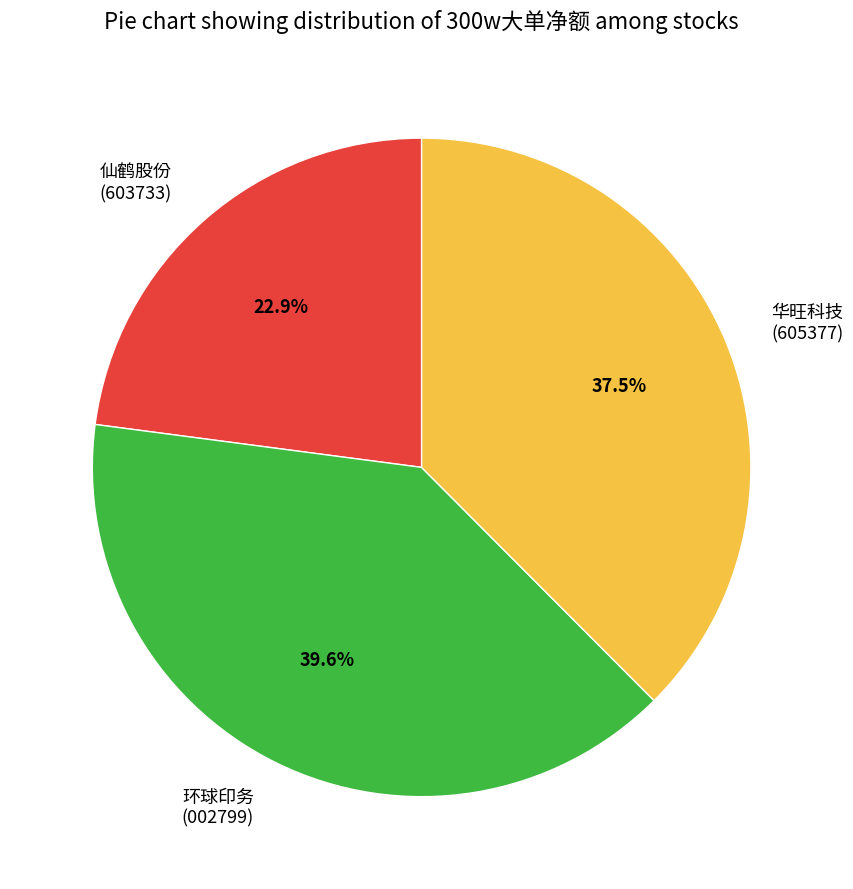

Rank the categories by value from lowest to highest.

仙鹤股份 (603733), 华旺科技 (605377), 环球印务 (002799)